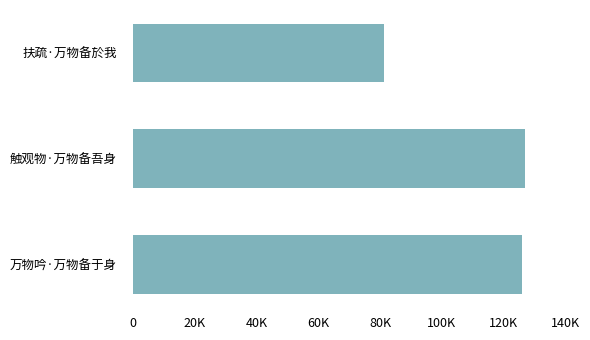

Does the chart contain any negative values?

No